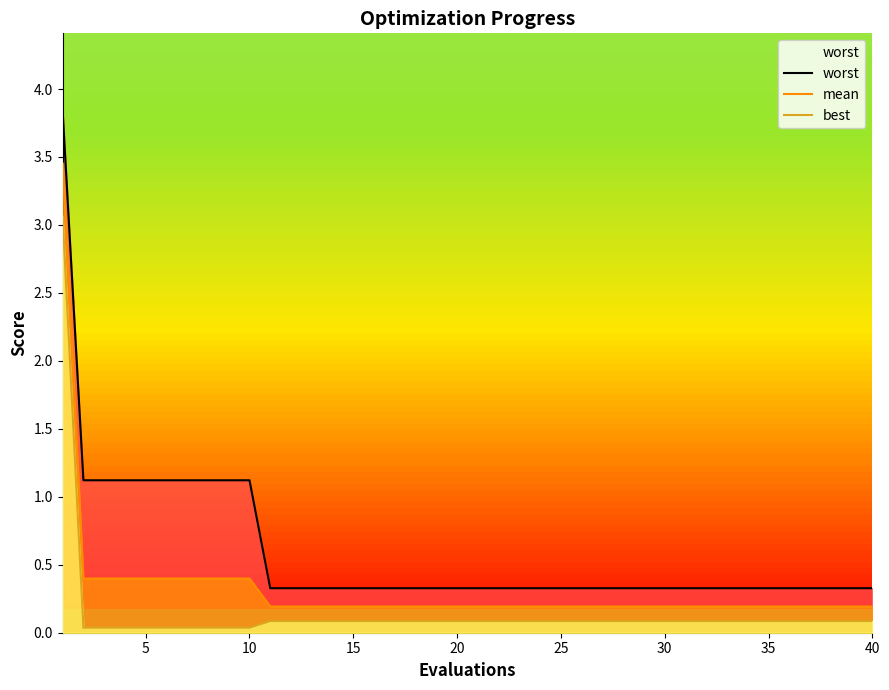

Which series has the largest total across all categories?

worst